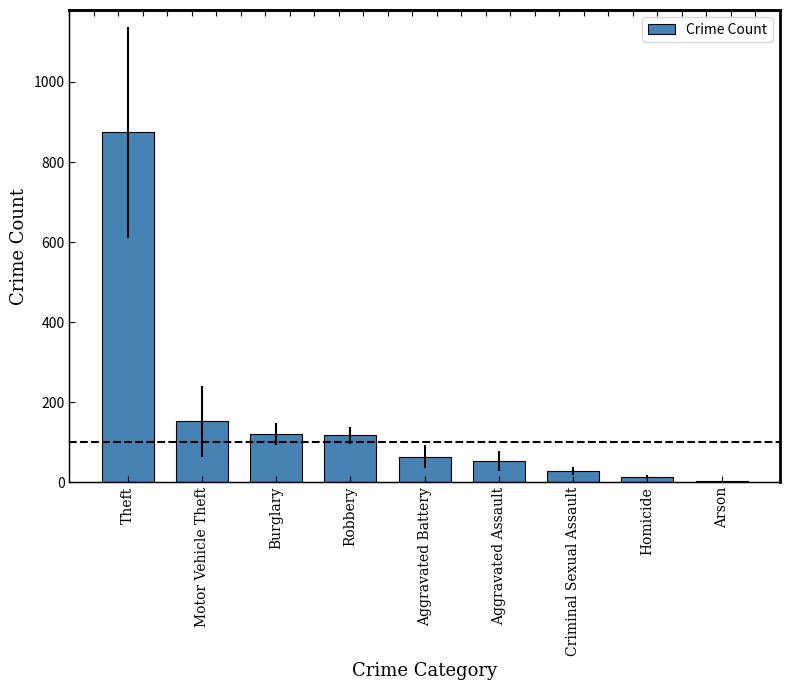

List the labels in order of value, largest first.

Theft, Motor Vehicle Theft, Burglary, Robbery, Aggravated Battery, Aggravated Assault, Criminal Sexual Assault, Homicide, Arson